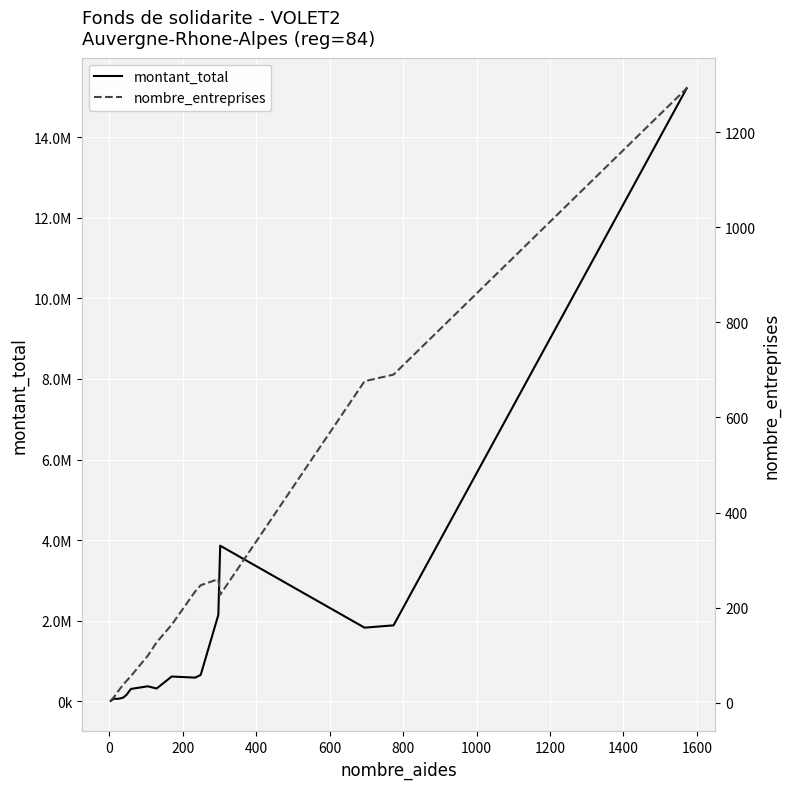

What is the difference between the second highest and minimum values in the nombre_entreprises series?

686.0